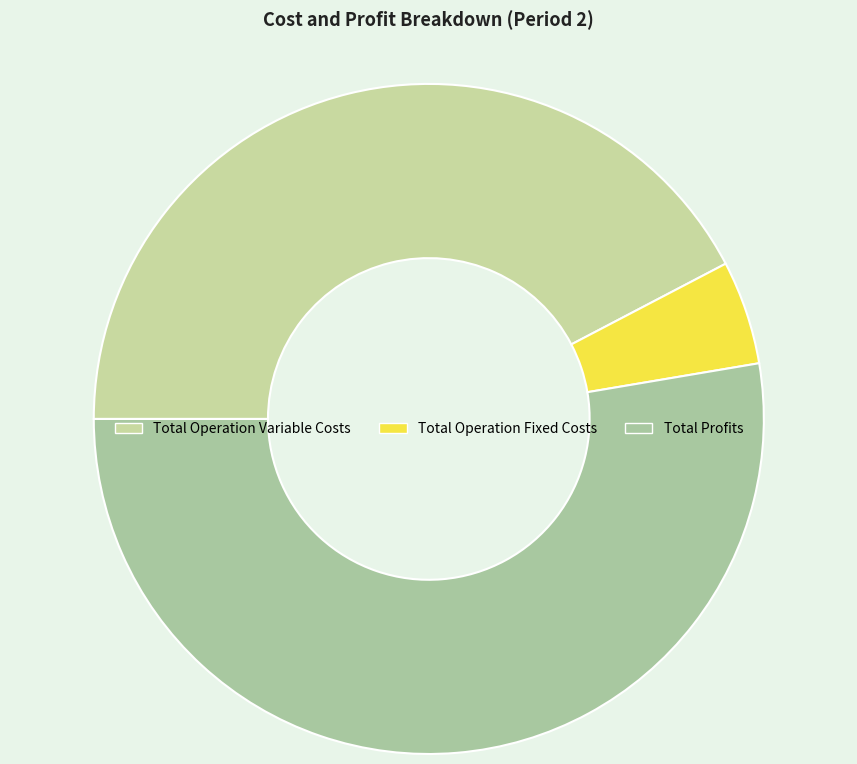

What is the change in value from Total Operation Variable Costs to Total Operation Fixed Costs?

-250535.9